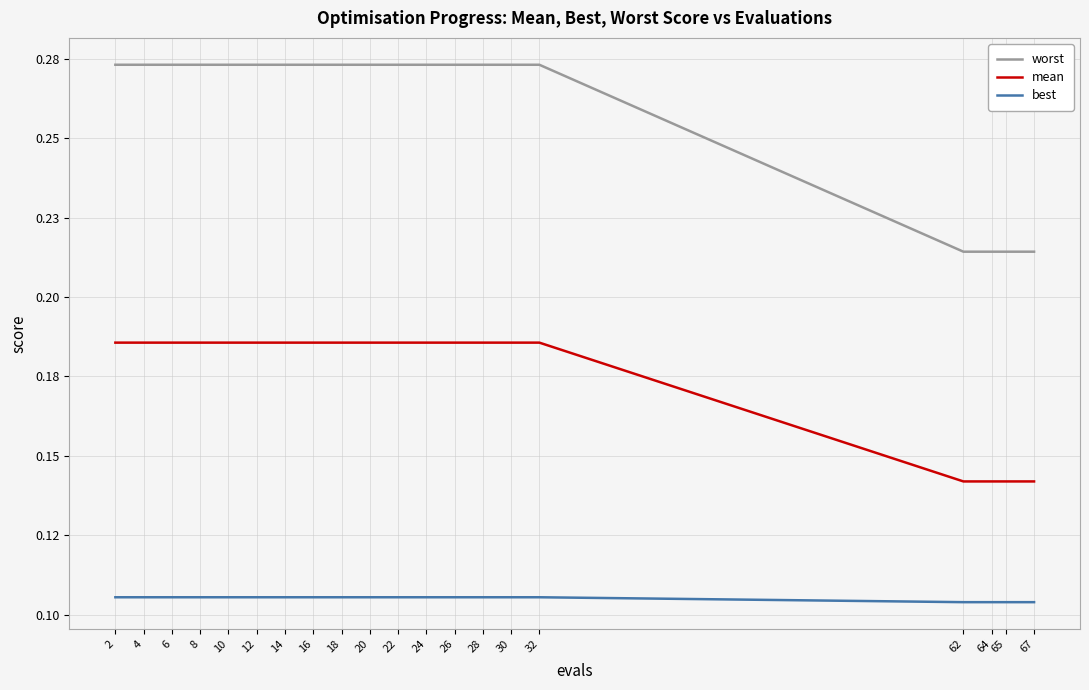

What are all the series names shown in the legend?

worst, mean, best